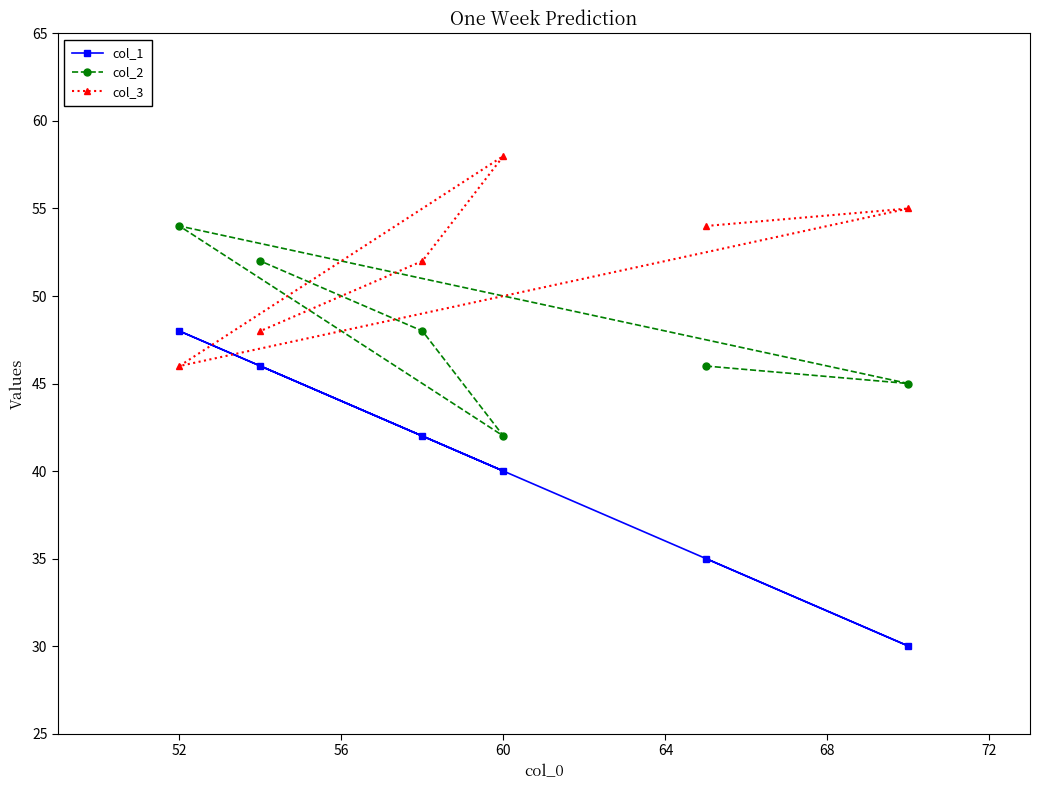

How many lines are shown in the chart?

3